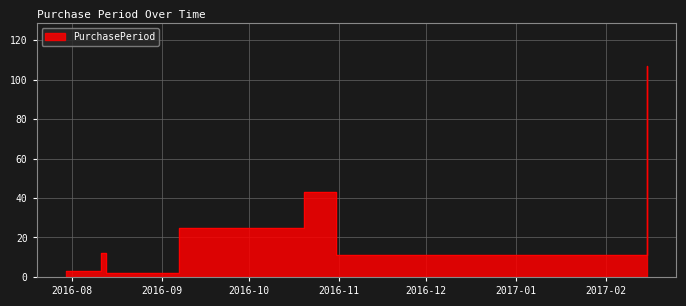

What is the approximate value at 2017-02-15, to the nearest 5?

105